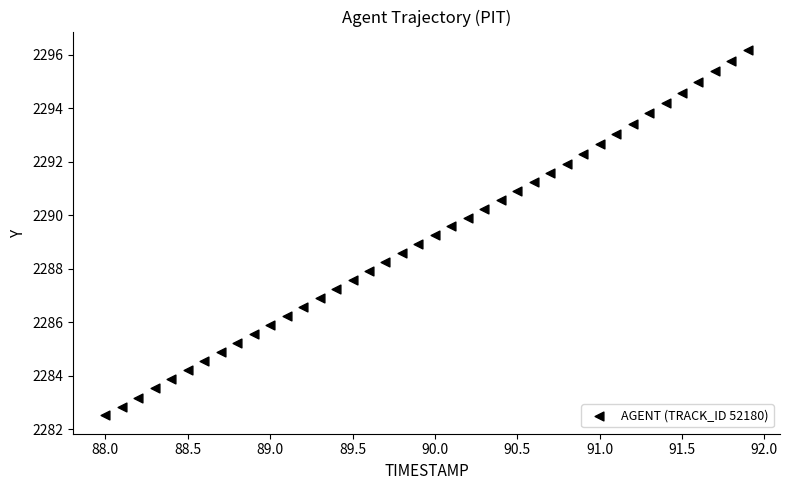

What is the range of Y values (max minus min)?

13.7